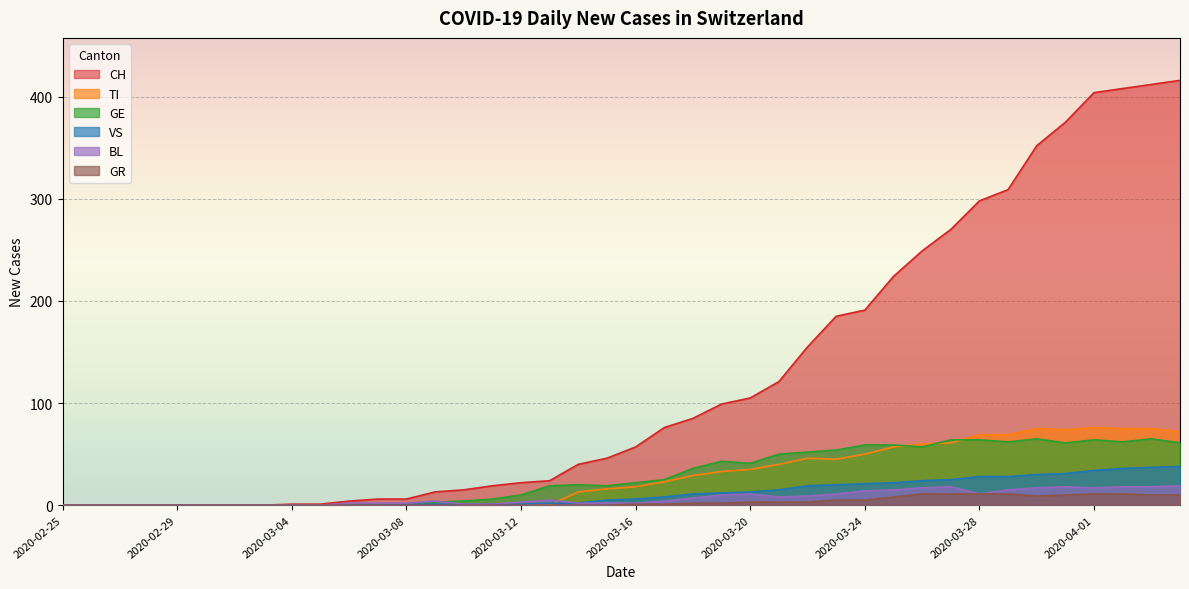

Rank the series at 2020-03-19 from lowest to highest value.

GR, BL, VS, TI, GE, CH